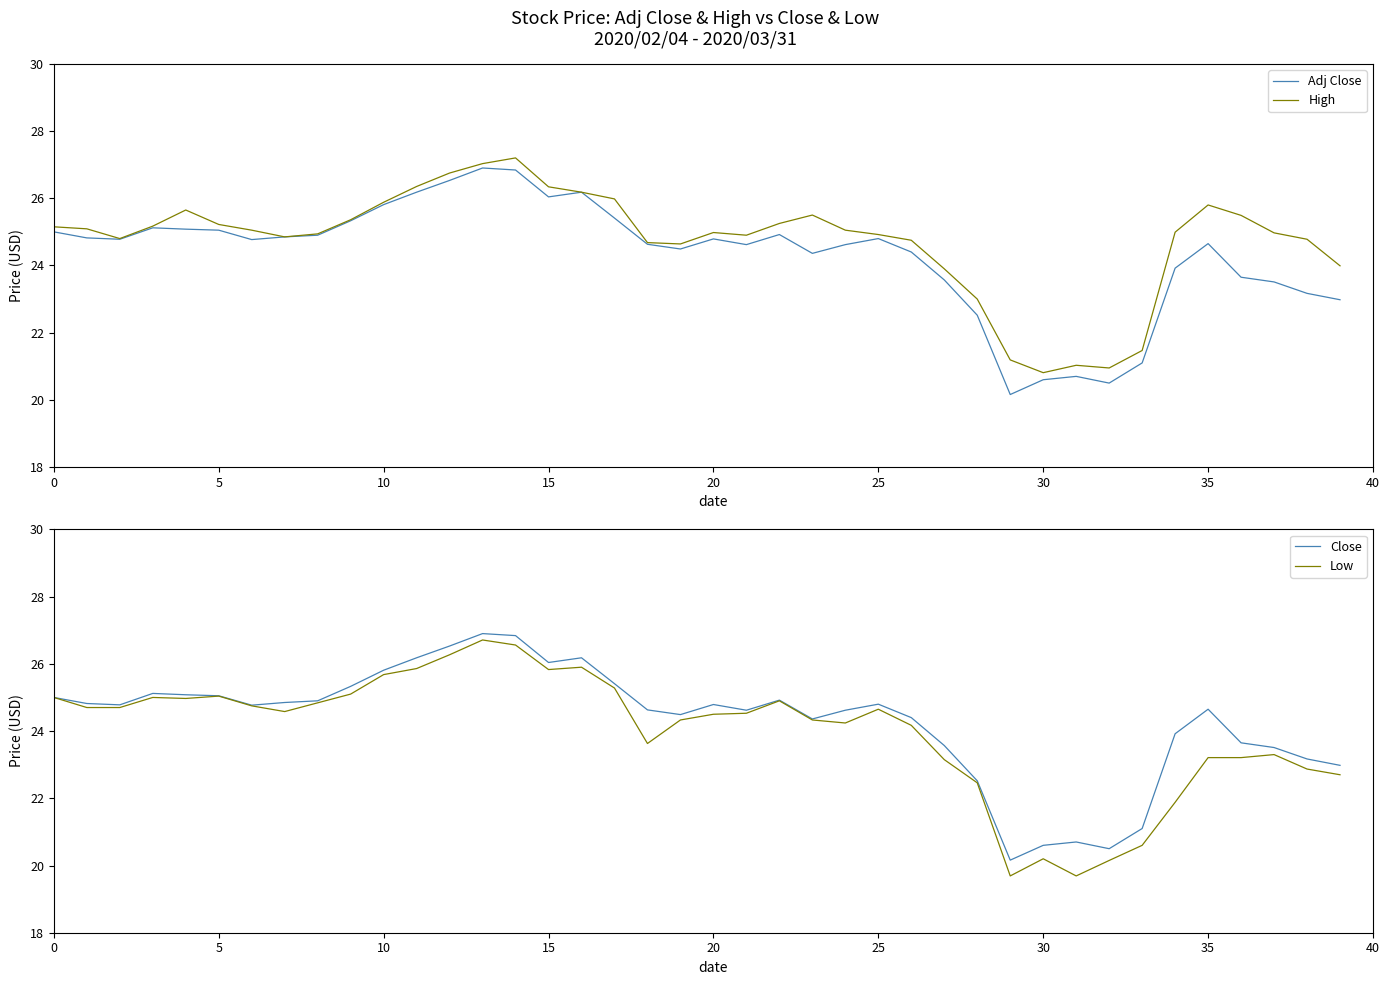

Is it true that Adj Close equals 33.6 at 37?

False